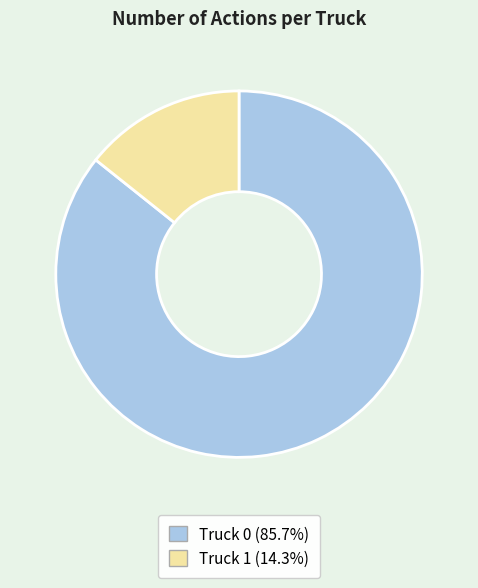

Is it true that Truck 1 is 3% of the pie?

False